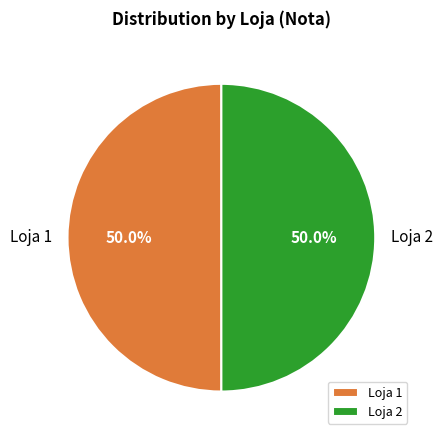

What percentage is NOT represented by Loja 2?

50.0%